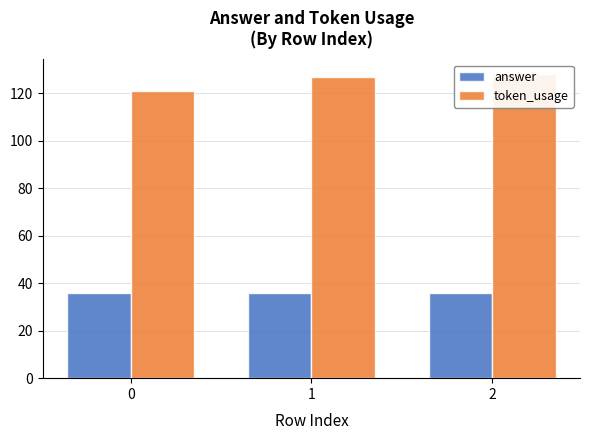

List the series in order of their overall mean, highest first.

token_usage, answer